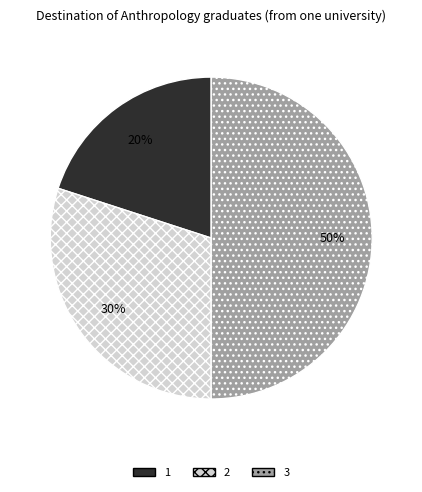

Count the number of slices in the pie.

3